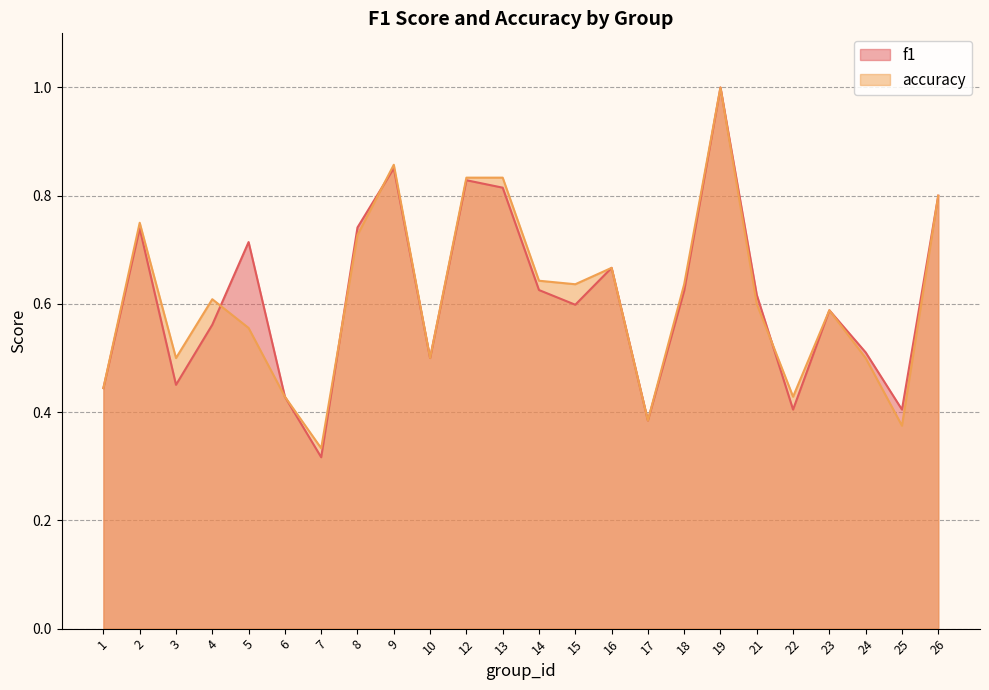

What is the total value across all series at 15?

1.2